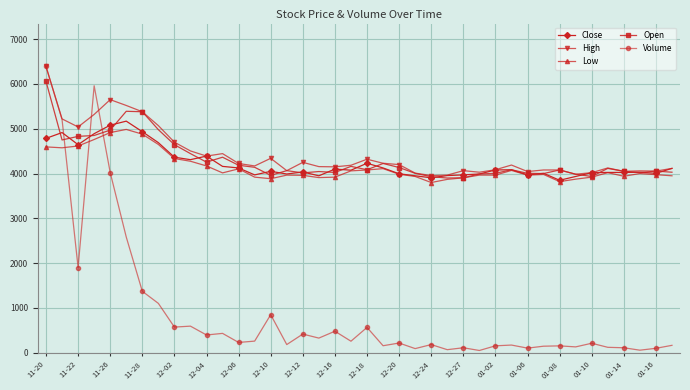

What is the highest value of the High series?

6390.0